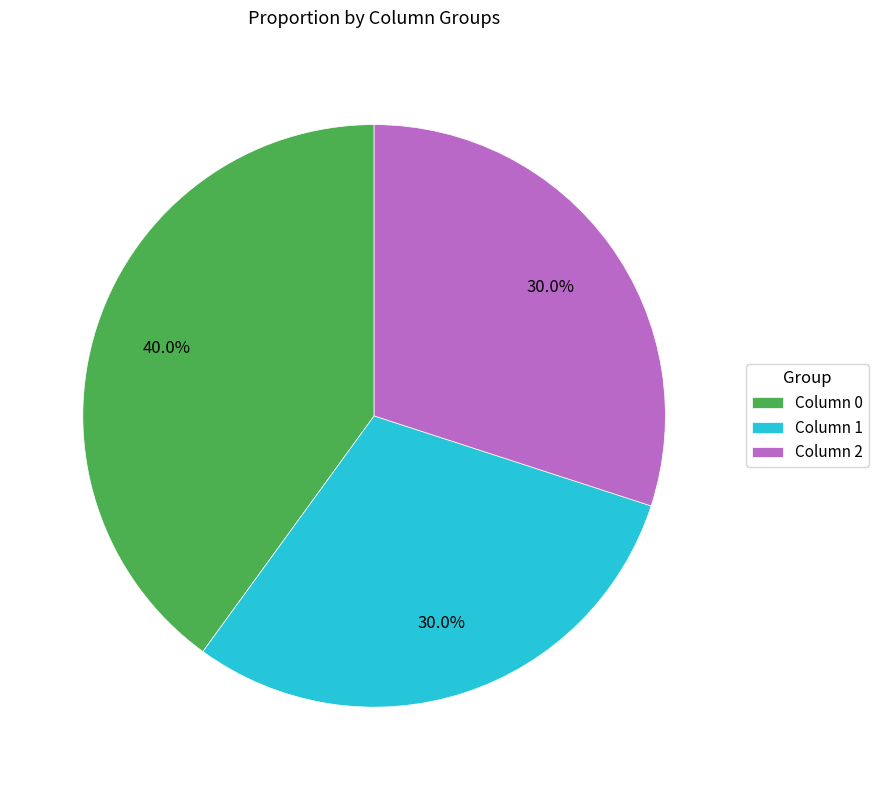

What is the largest slice in the pie chart?

Column 0